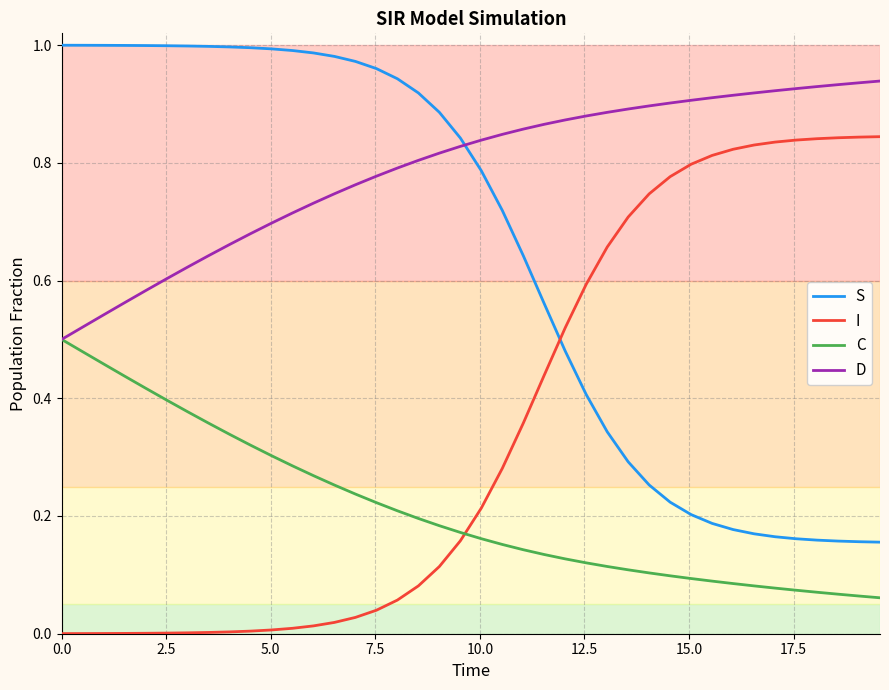

Rank the series by their average value, from highest to lowest.

D, S, I, C